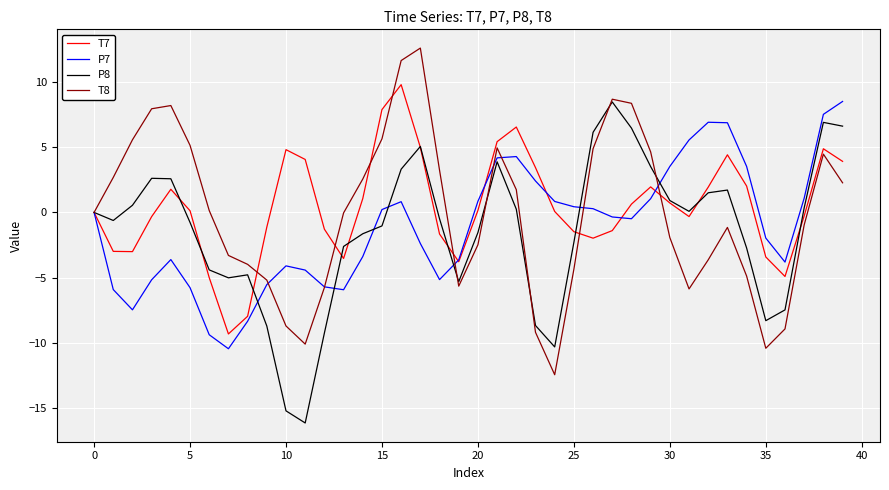

Which series has the widest spread of values?

T8